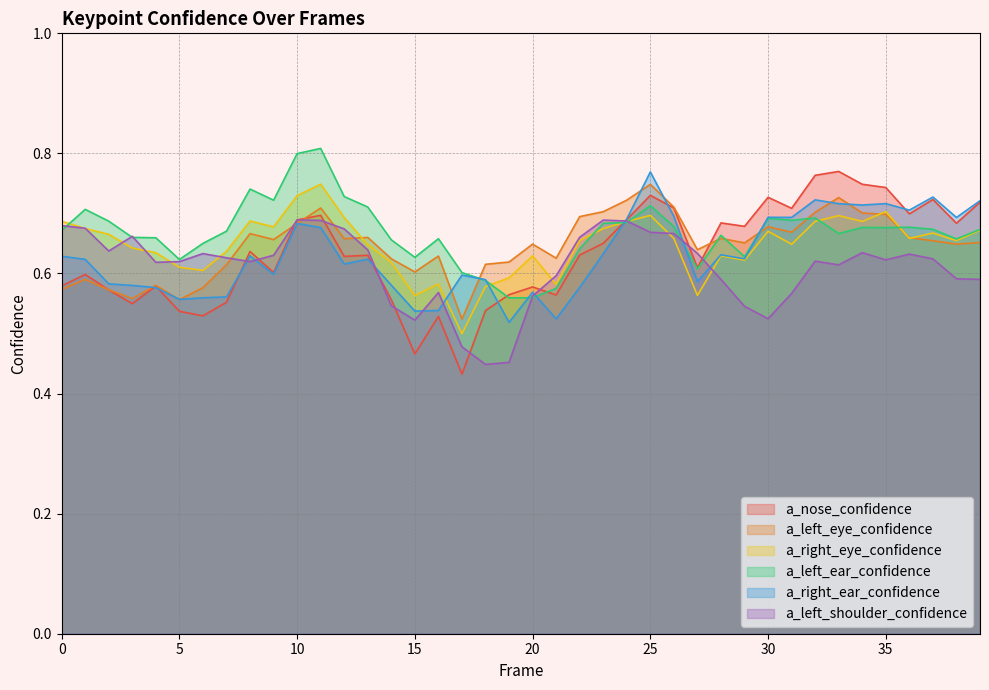

True or false: a_right_eye_confidence and a_nose_confidence intersect in this chart.

True